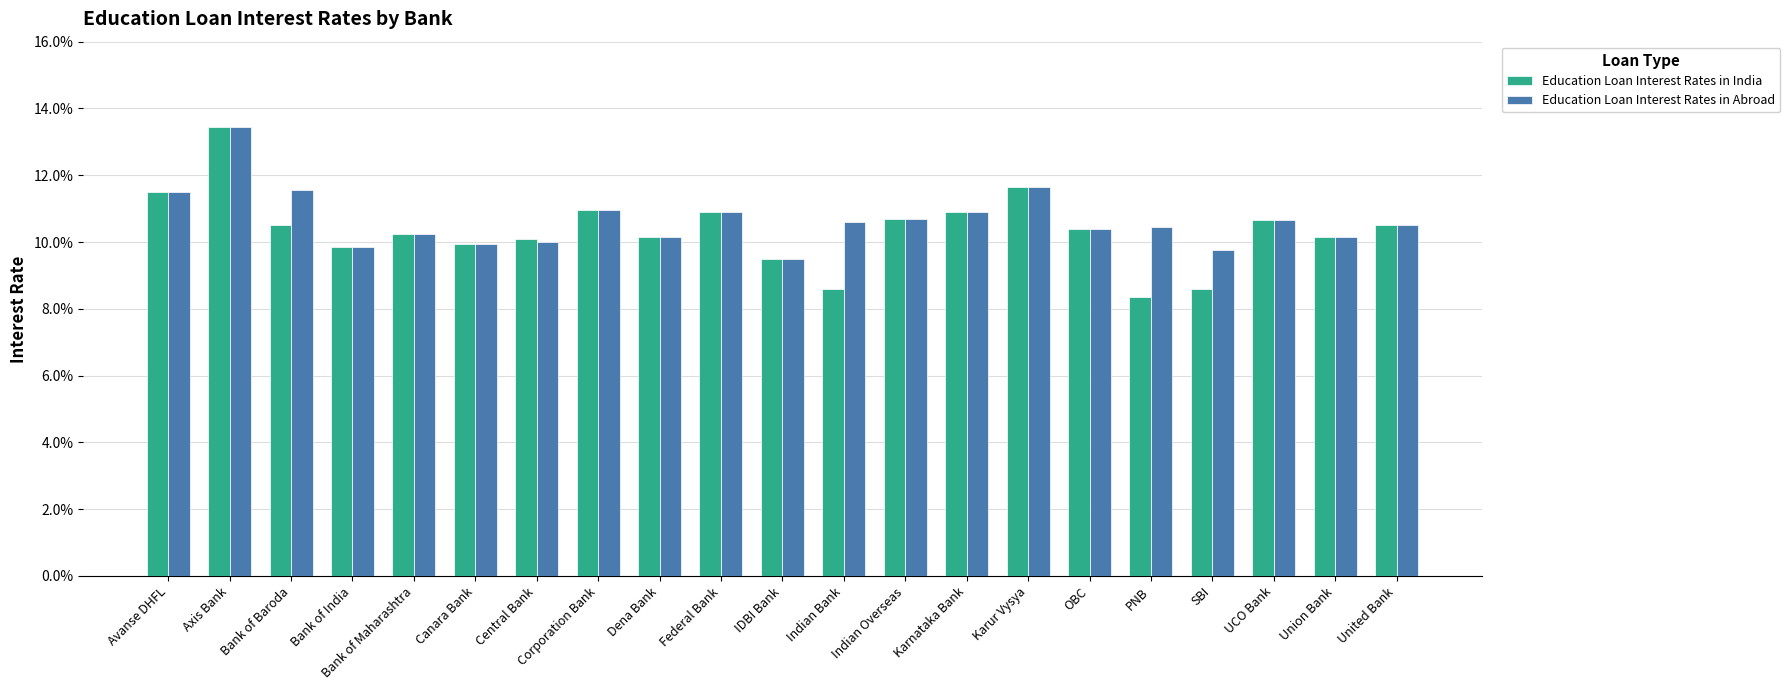

Rank the series by their maximum value, from lowest to highest.

Education Loan Interest Rates in India, Education Loan Interest Rates in Abroad